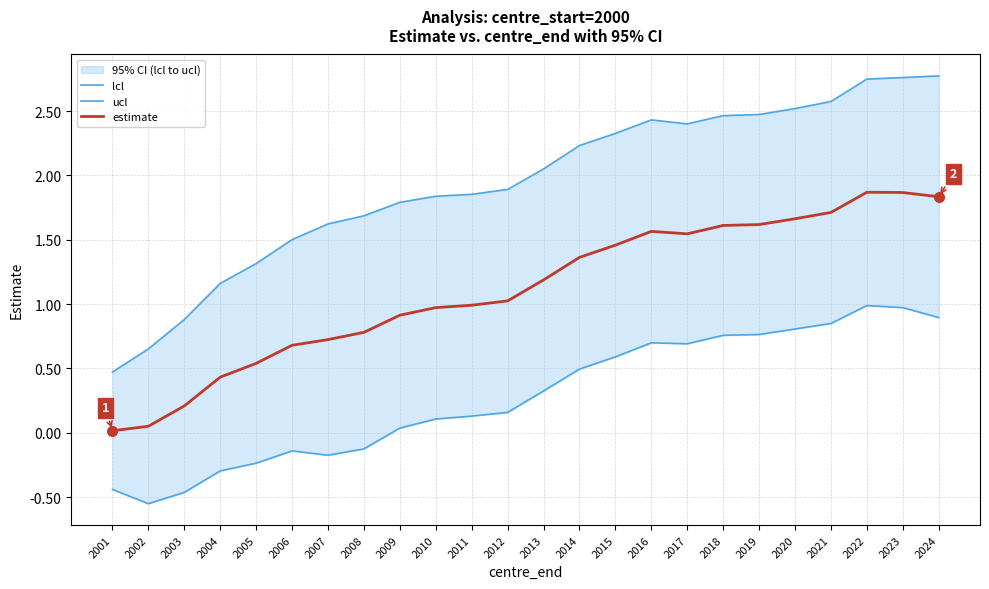

True or false: estimate has a value of 1.0 at 2011.

True